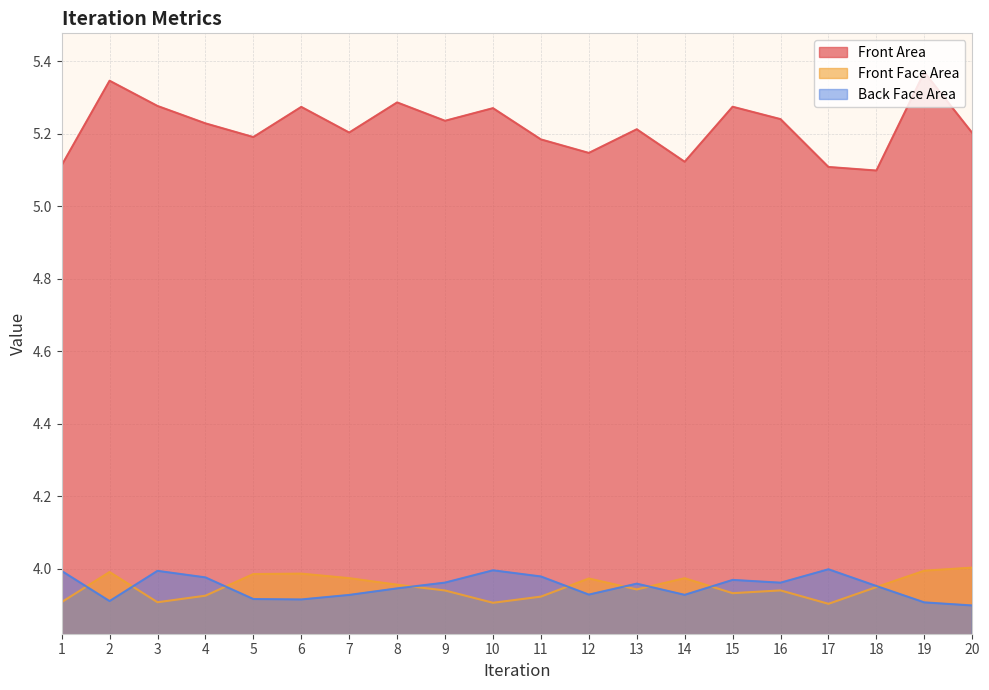

Which label corresponds to the smallest value in the chart?

20